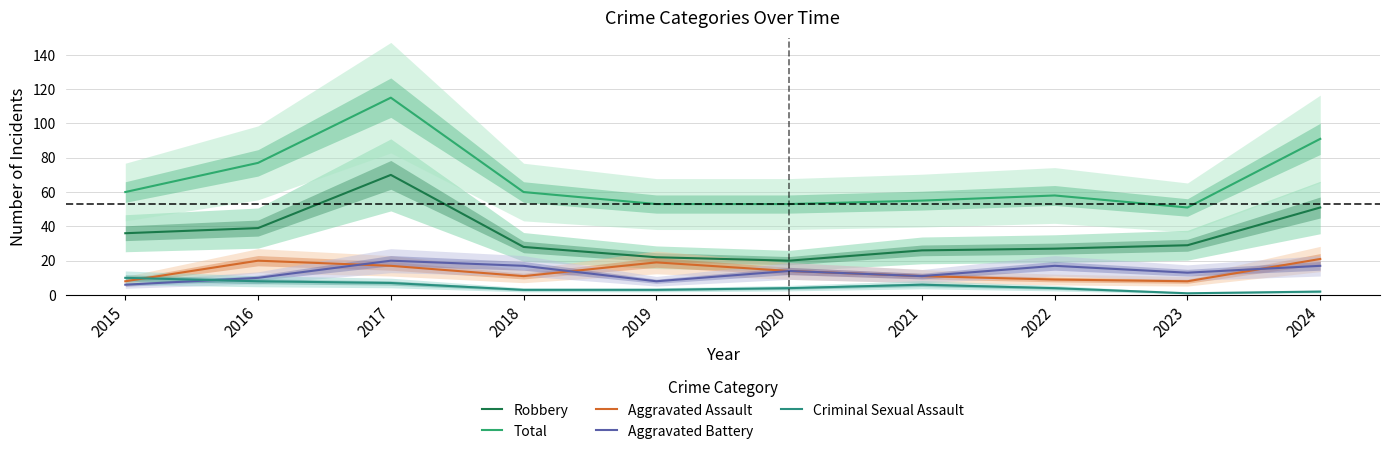

True or false: Criminal Sexual Assault and Aggravated Assault cross at least once.

True